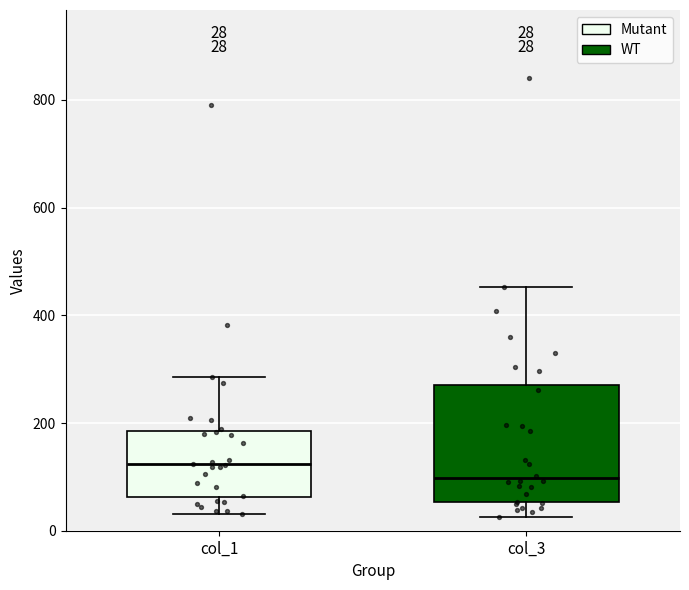

Comparing the boxes themselves (not the whiskers), which one is the tallest?

col_3